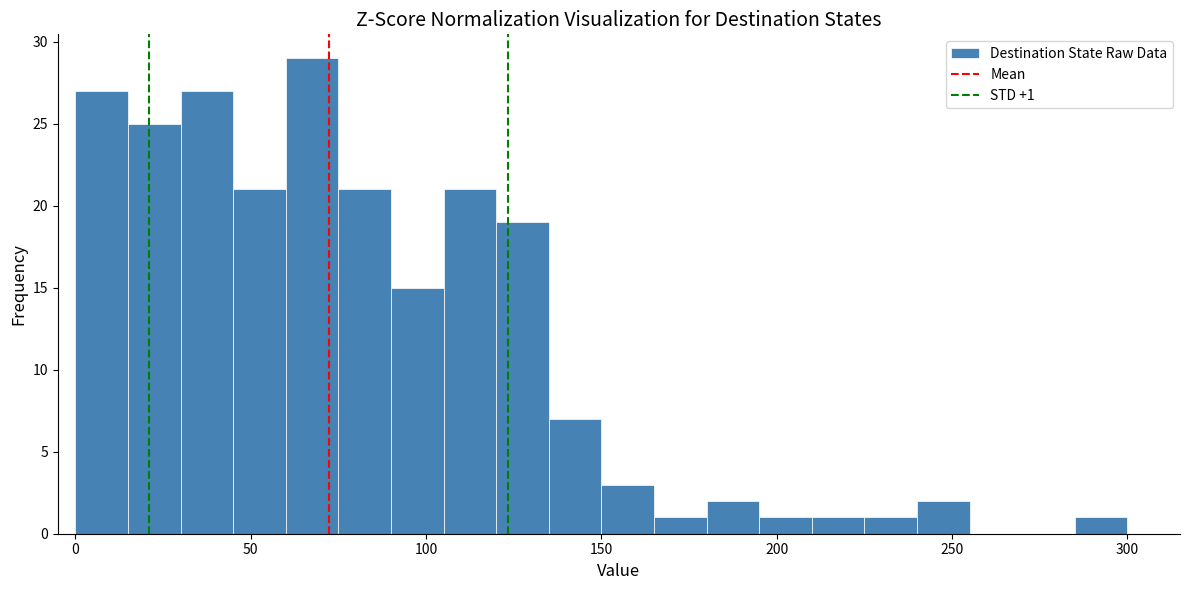

Around what value on the x-axis is the tallest bar? Give the approximate position of its centre, as read against the axis.

70